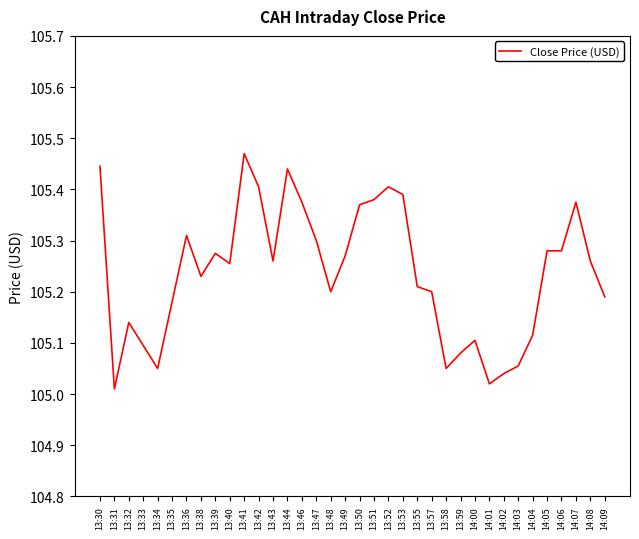

Which label corresponds to the largest value in the chart?

13:41